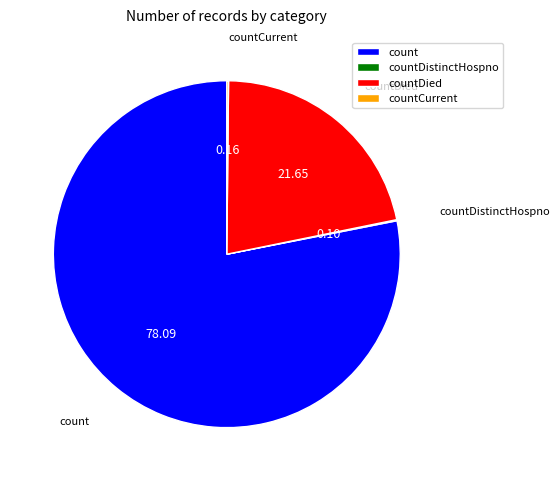

True or false: countDied accounts for 29% of the total.

False